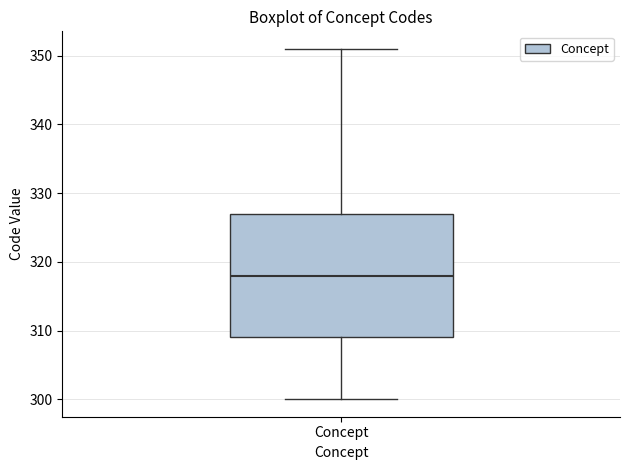

Transcribe this box plot: give where the median line is, the range the box spans, and where the two whiskers end, as read against the y-axis. The values are not printed on the chart, so give them approximately, as read against the axis.

median 318, box 309 to 327, whiskers 300 to 351